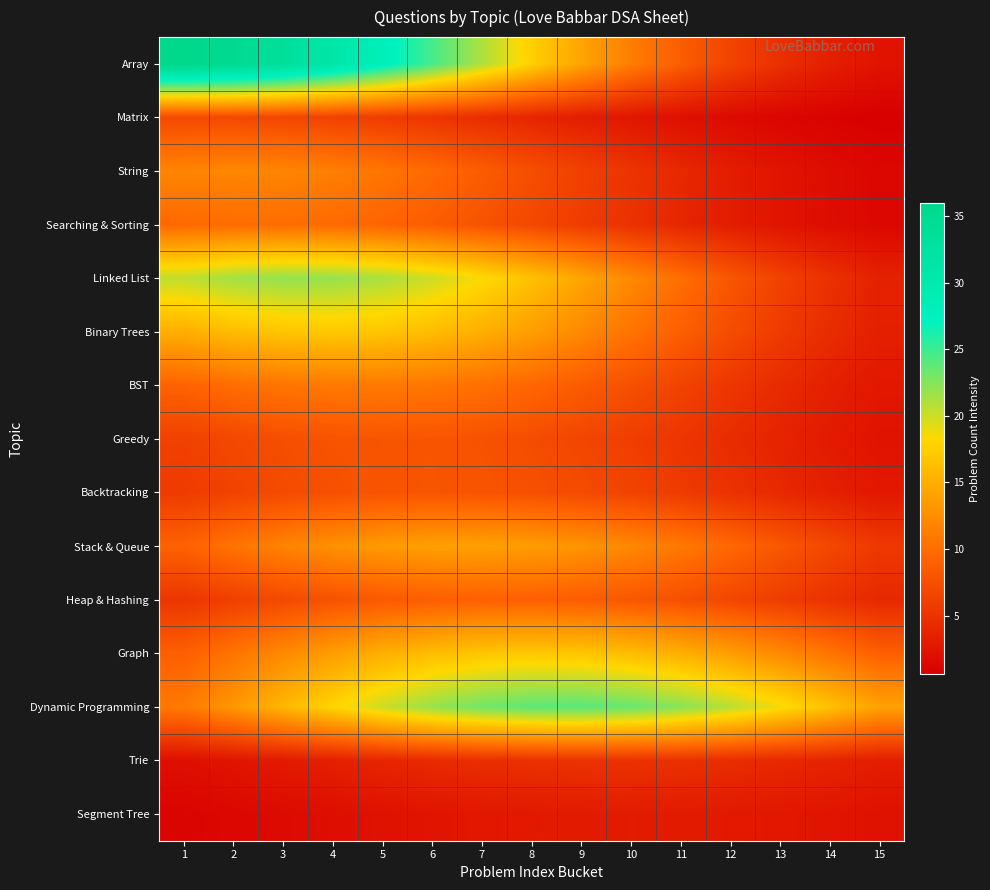

Which category has the highest value across all series?

1